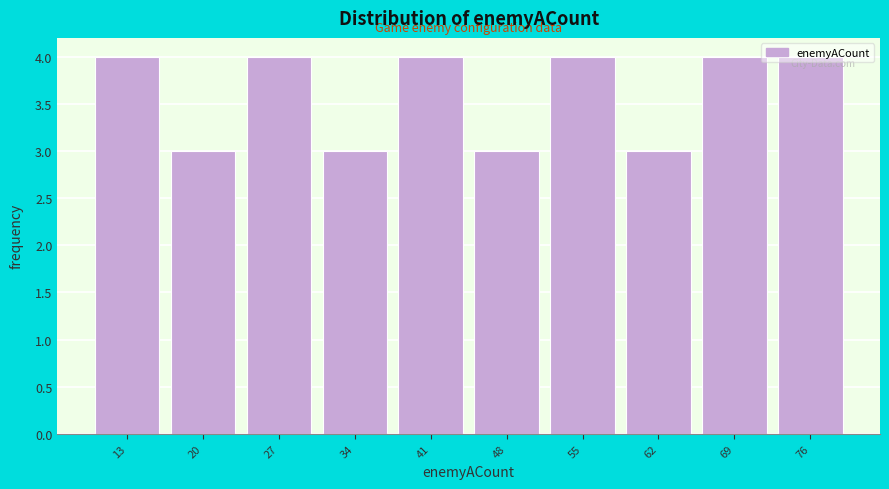

Reading left to right, list every bar in this chart as the range it spans on the x-axis followed by its height. The values are not printed on the chart, so give them approximately, as read against the axis.

10 to 17: 4
17 to 24: 3
24 to 31: 4
31 to 38: 3
38 to 45: 4
45 to 52: 3
52 to 59: 4
59 to 66: 3
66 to 73: 4
73 to 80: 4